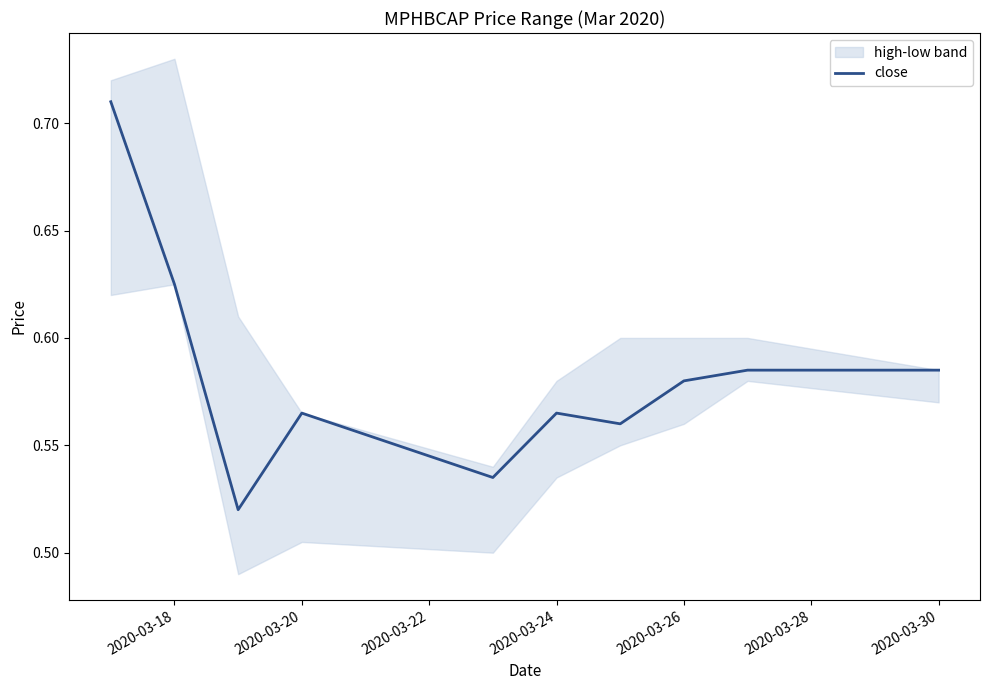

Reading left to right, extract all data points from this chart.

0.7	0.6	0.5	0.6	0.5	0.6	0.6	0.6	0.6	0.6